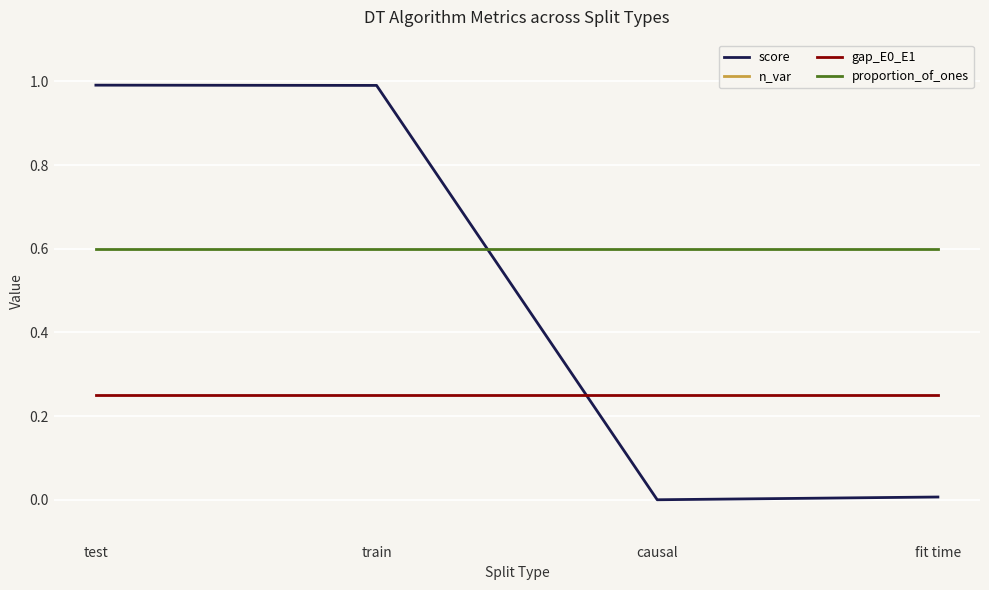

True or false: proportion_of_ones has more than 0 points higher than both neighbors.

False